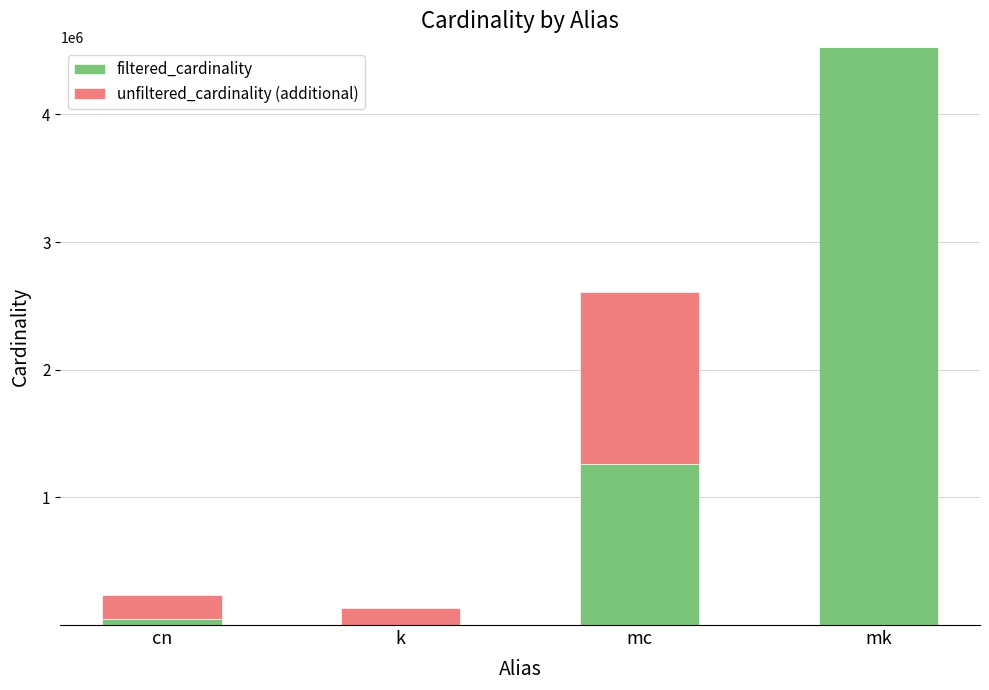

What is the highest value of the filtered_cardinality series?

4523930